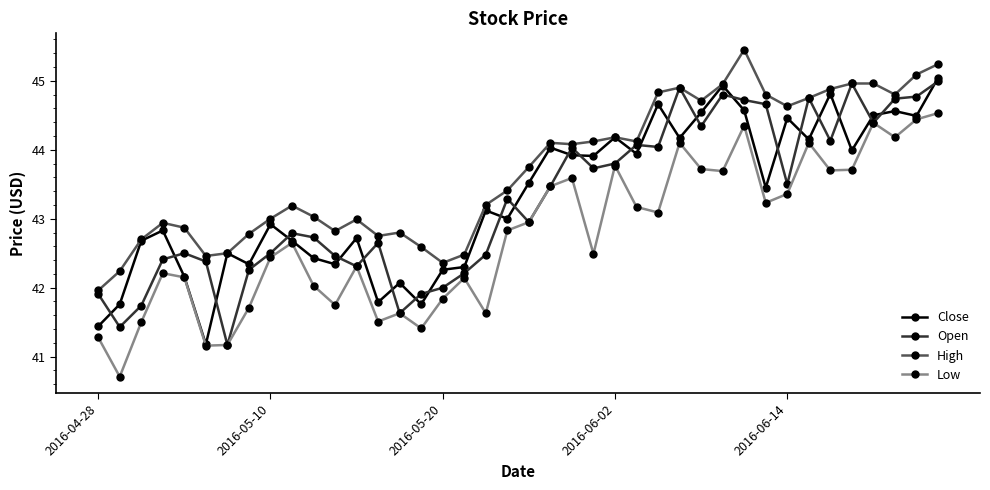

What is the maximum value for High?

45.5